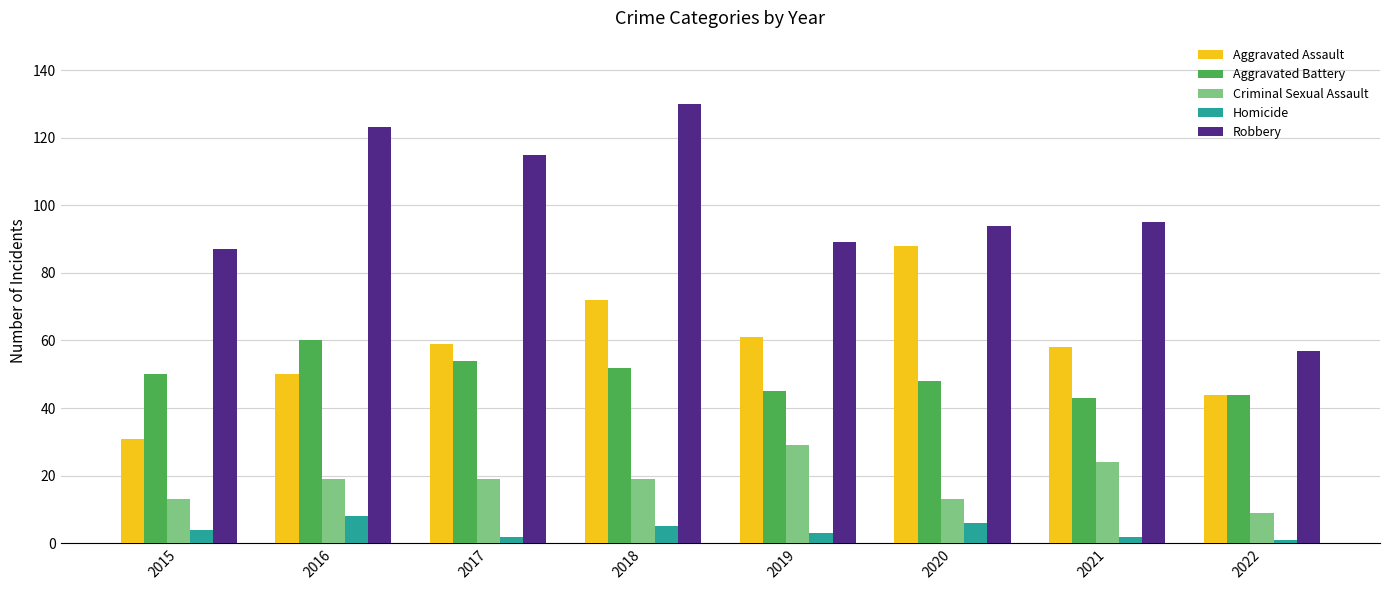

Which series has the largest total across all categories?

Robbery